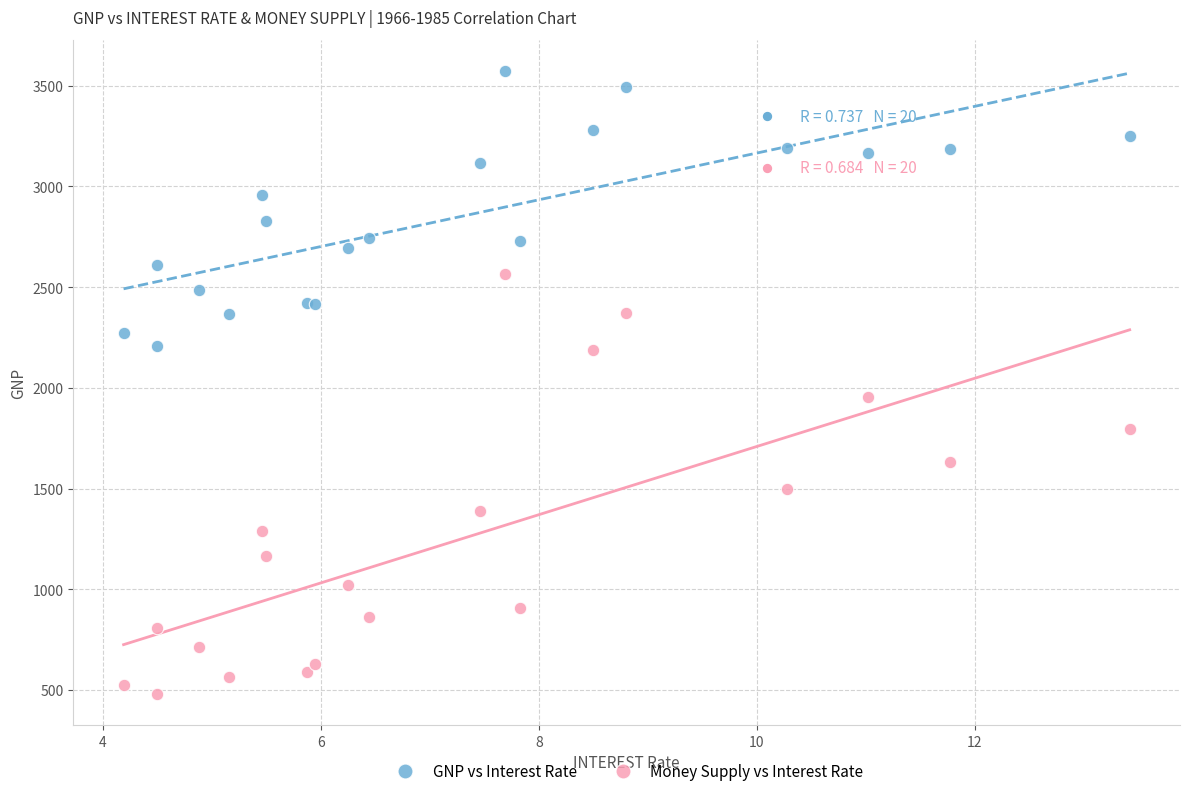

Which series has the largest Y range (max minus min)?

Money Supply vs Interest Rate